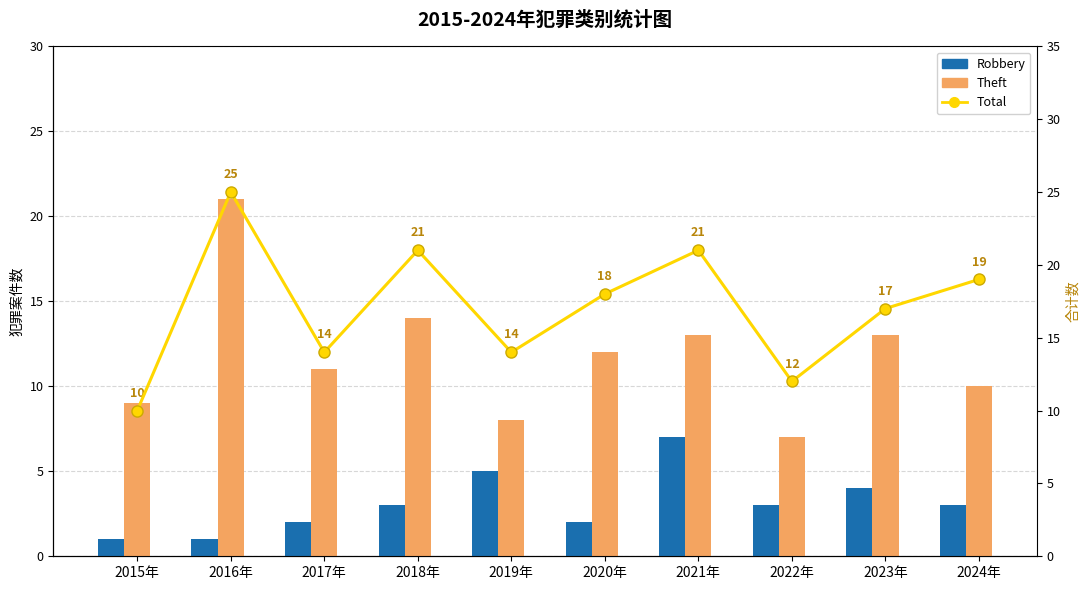

What is the total value across all series at 2019年?

27